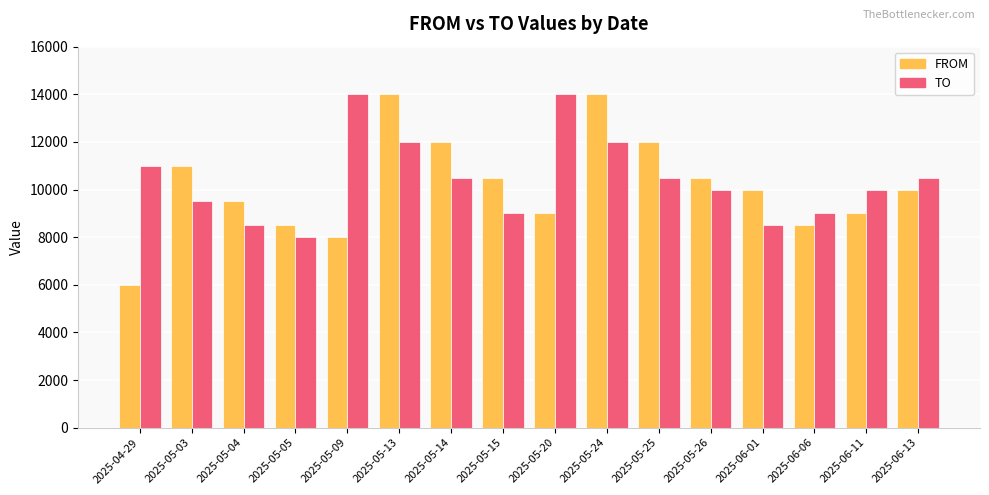

What is the difference between the second highest and minimum values in the TO series?

6000